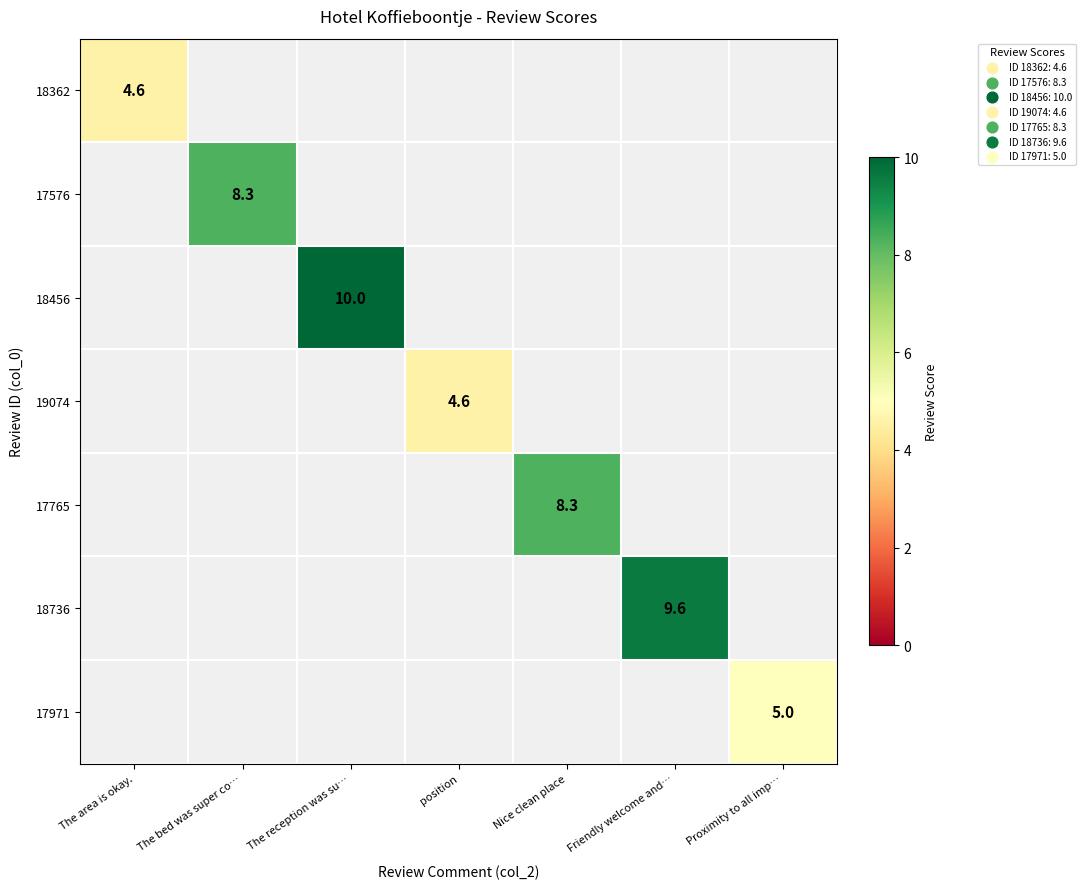

List the labels in order of 18362 value, smallest first.

The area is okay., The bed was super co…, The reception was su…, position, Nice clean place, Friendly welcome and…, Proximity to all imp…